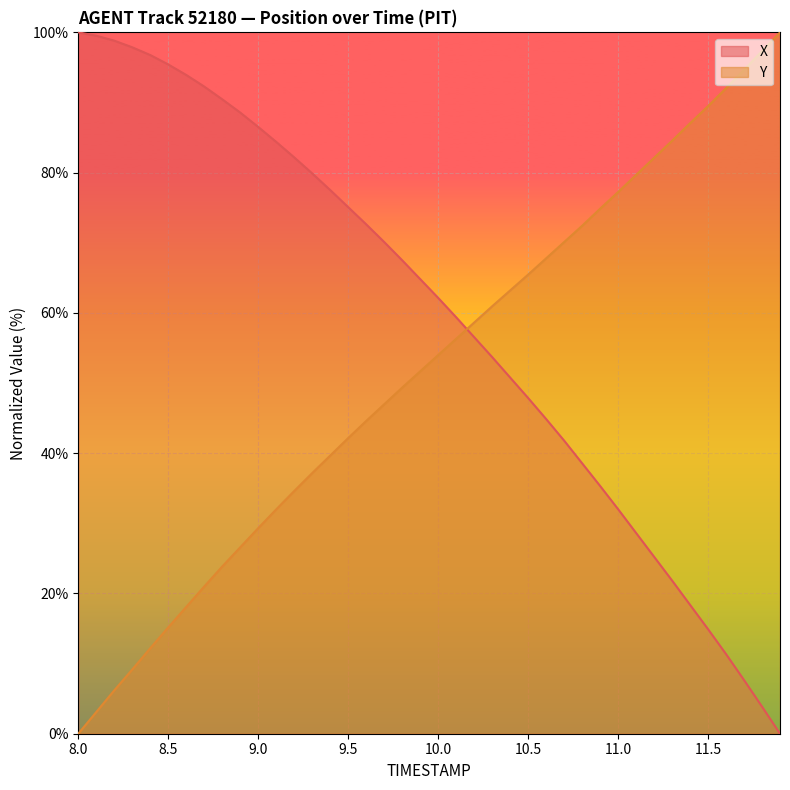

Rank the categories by Y value from lowest to highest.

8.0, 8.1, 8.2, 8.3, 8.4, 8.5, 8.6, 8.7, 8.8, 8.9, 9.0, 9.1, 9.2, 9.3, 9.4, 9.5, 9.6, 9.7, 9.8, 9.9, 10.0, 10.1, 10.2, 10.3, 10.4, 10.5, 10.6, 10.7, 10.8, 10.9, 11.0, 11.1, 11.2, 11.3, 11.4, 11.5, 11.6, 11.7, 11.8, 11.9